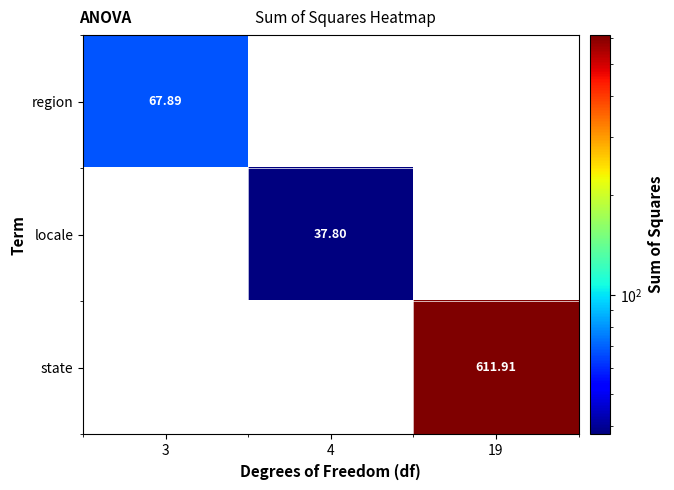

True or false: region has a value of 67.9 at 3.

True